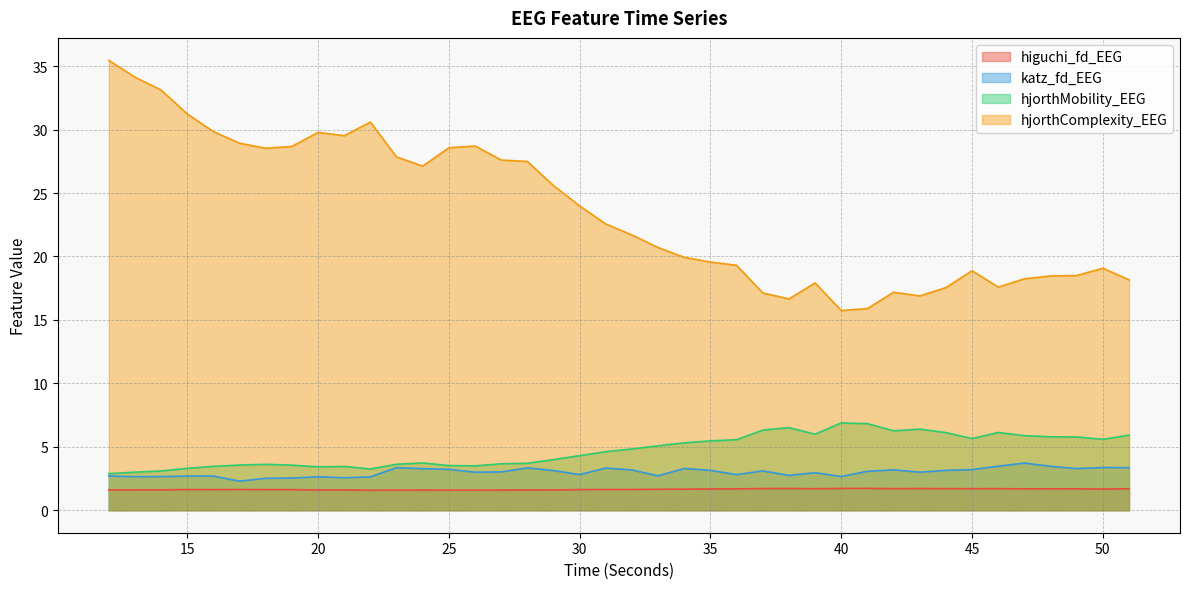

Rank the categories by hjorthComplexity_EEG value from highest to lowest.

12, 13, 14, 15, 22, 16, 20, 21, 17, 26, 19, 25, 18, 23, 27, 28, 24, 29, 30, 31, 32, 33, 34, 35, 36, 50, 45, 49, 48, 47, 51, 39, 46, 44, 42, 37, 43, 38, 41, 40